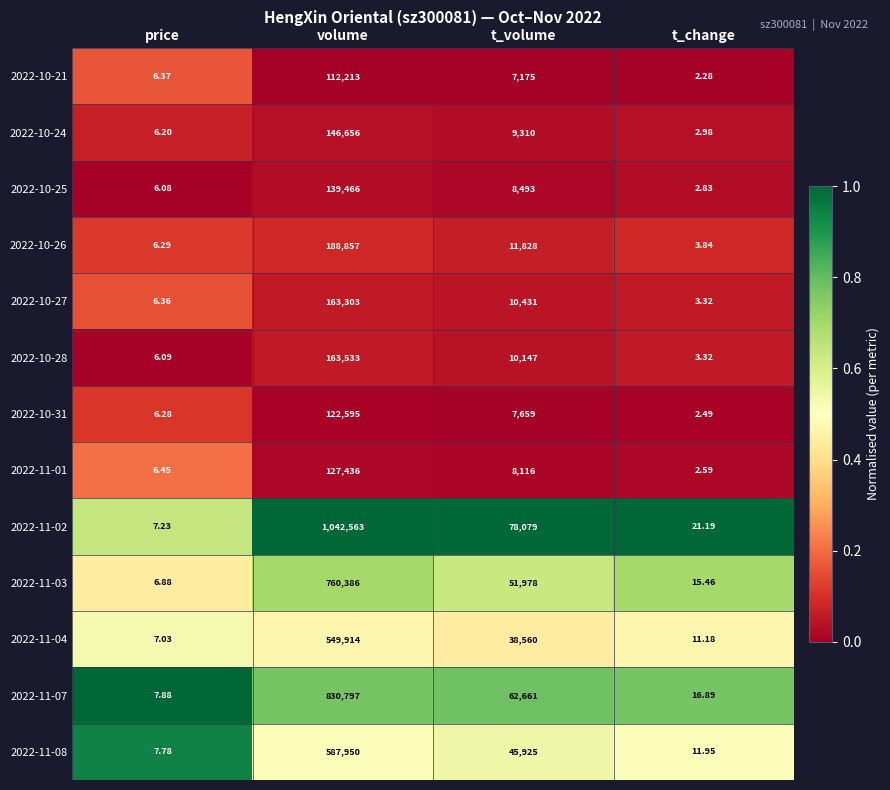

What is the difference between the highest and lowest values at t_volume?

70904.0